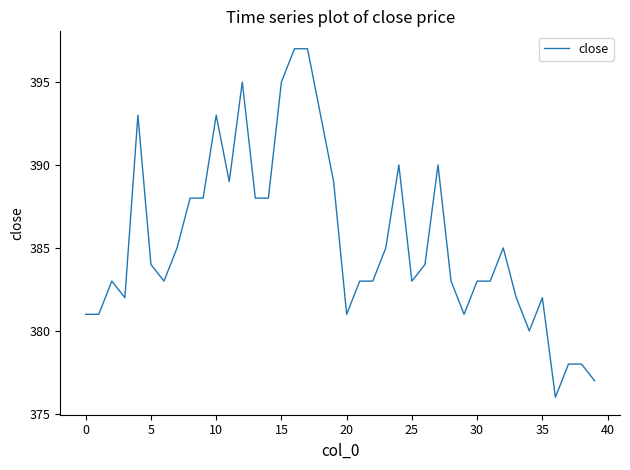

What is the difference between the maximum and minimum values?

21